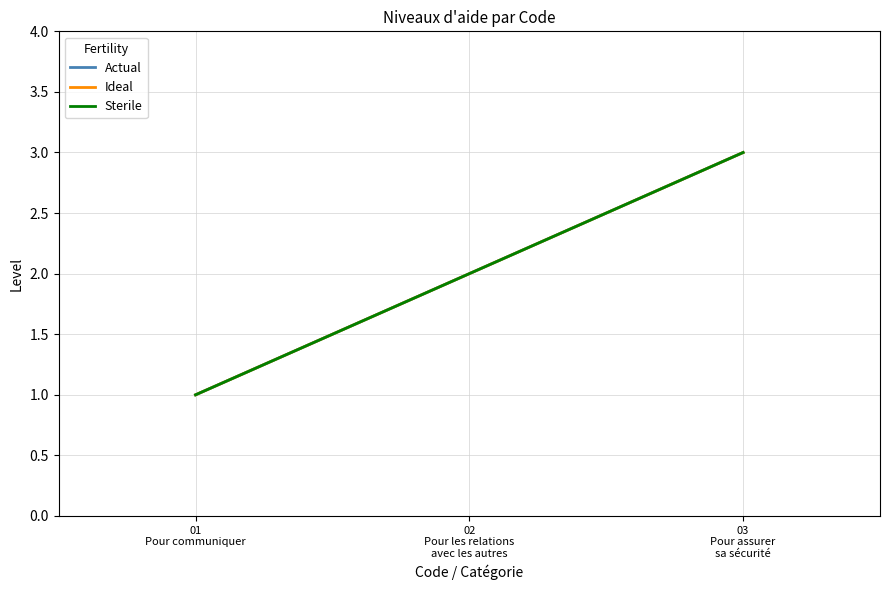

Does the chart display data point markers on the line(s)?

No